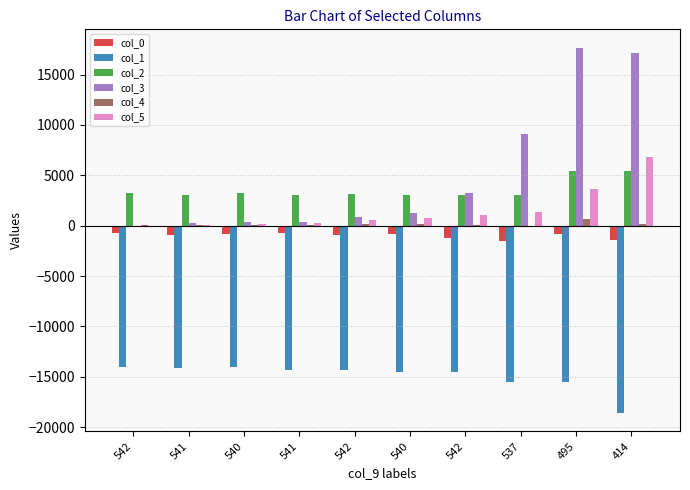

What is the minimum value for col_3?

-107